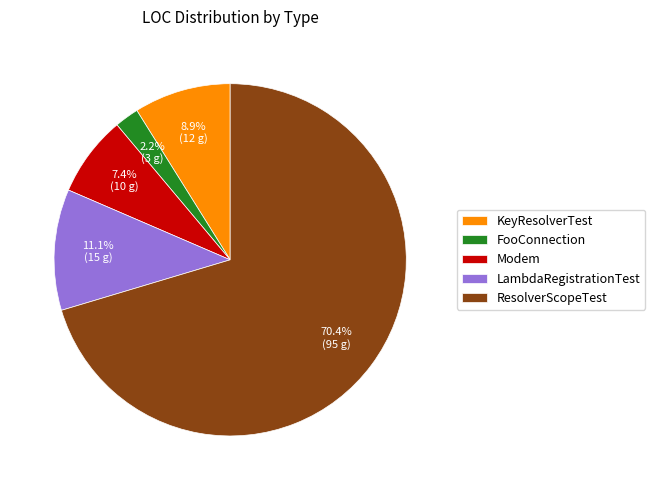

Count the number of slices in the pie.

5